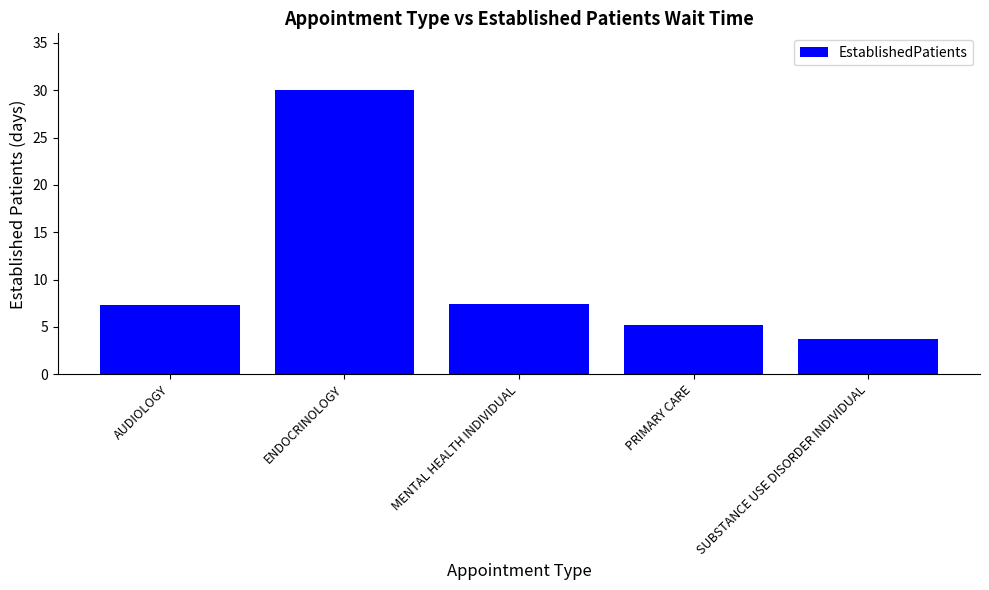

Approximately how many times larger is the value at MENTAL HEALTH INDIVIDUAL compared to SUBSTANCE USE DISORDER INDIVIDUAL?

2.0